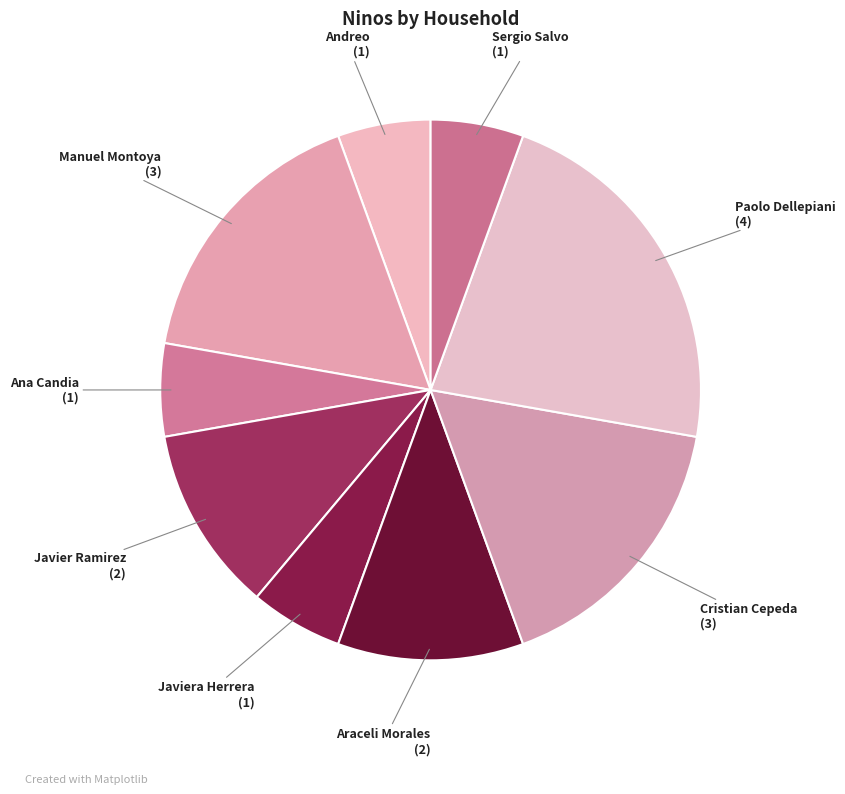

What is the ratio of the value at Manuel Montoya (3) to the value at Paolo Dellepiani (4)?

0.8